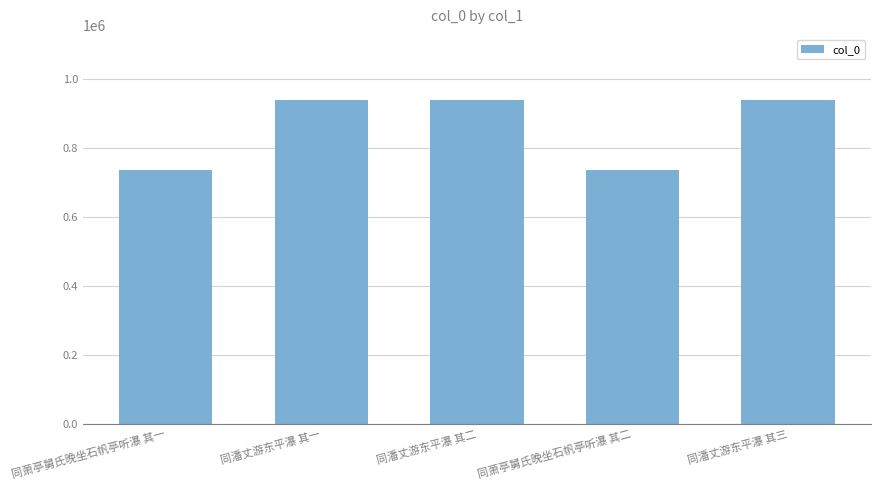

Count the number of categories in the chart.

5